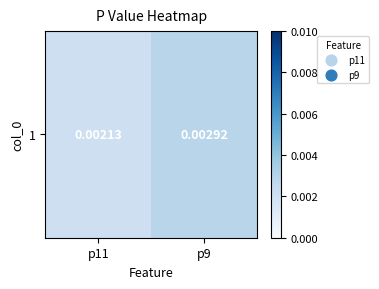

True or false: the data shows 0.0 at p9.

True